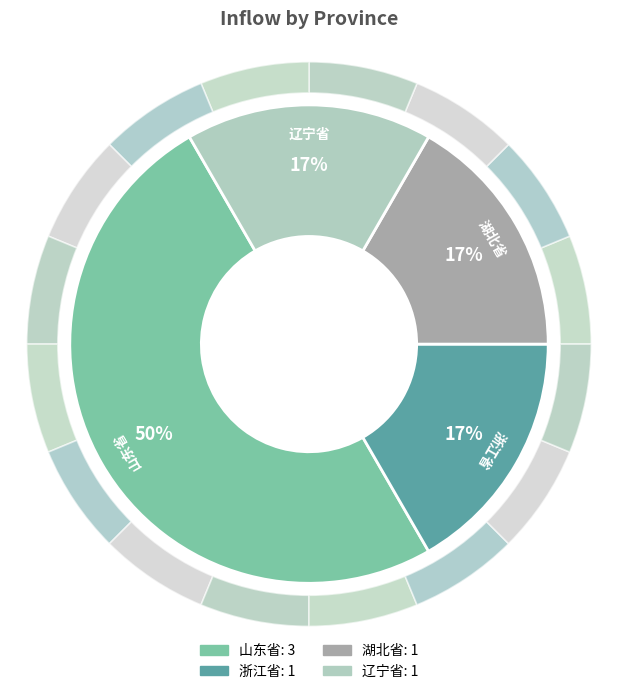

To the nearest percent, what percentage of the pie is 湖北省?

17%